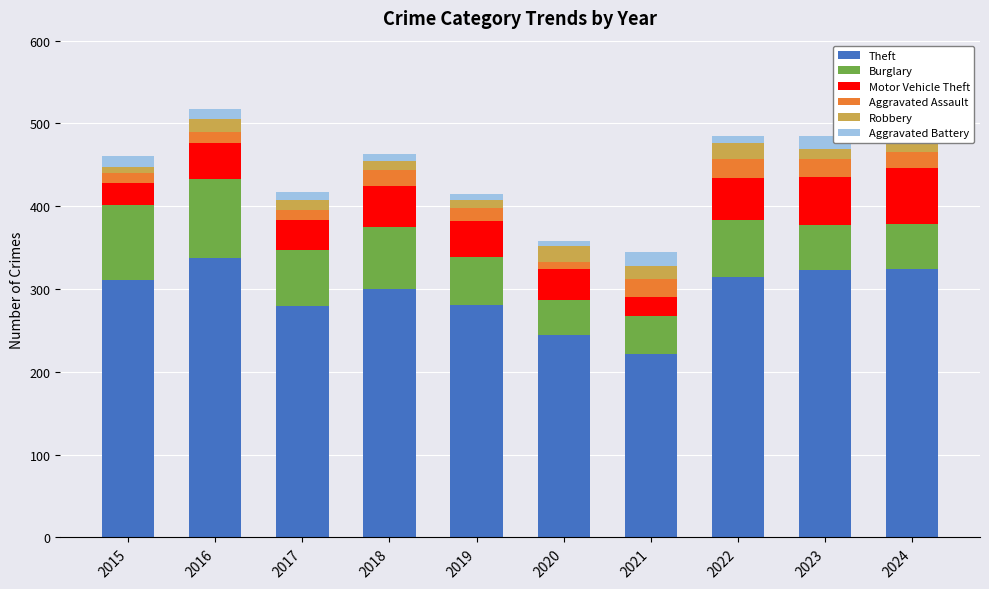

Reading left to right, what are all the values shown in this chart?

Theft: 2015=311	2016=337	2017=280	2018=300	2019=281	2020=245	2021=221	2022=314	2023=323	2024=324
Burglary: 2015=90	2016=96	2017=67	2018=75	2019=58	2020=42	2021=47	2022=70	2023=54	2024=55
Motor Vehicle Theft: 2015=27	2016=44	2017=36	2018=50	2019=43	2020=37	2021=23	2022=50	2023=58	2024=67
Aggravated Assault: 2015=12	2016=13	2017=12	2018=19	2019=16	2020=9	2021=21	2022=23	2023=22	2024=19
Robbery: 2015=8	2016=15	2017=13	2018=11	2019=9	2020=19	2021=16	2022=19	2023=12	2024=14
Aggravated Battery: 2015=13	2016=13	2017=9	2018=8	2019=8	2020=6	2021=17	2022=9	2023=16	2024=17